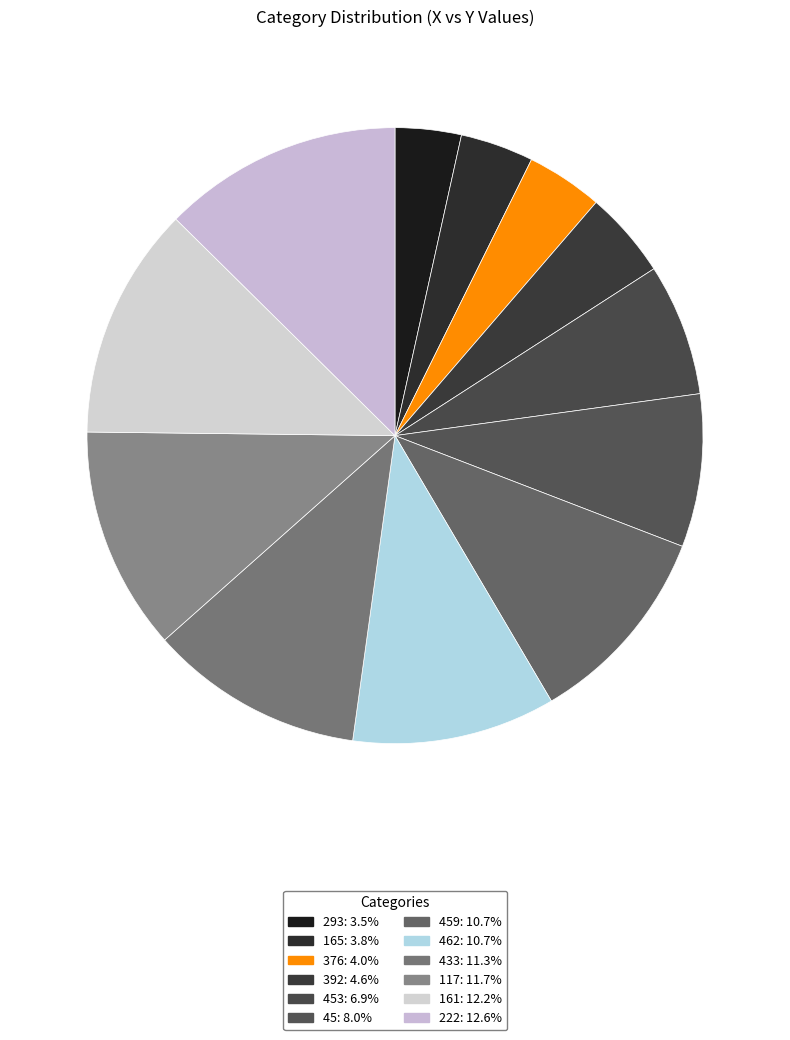

To the nearest percent, what is the average slice percentage?

8%